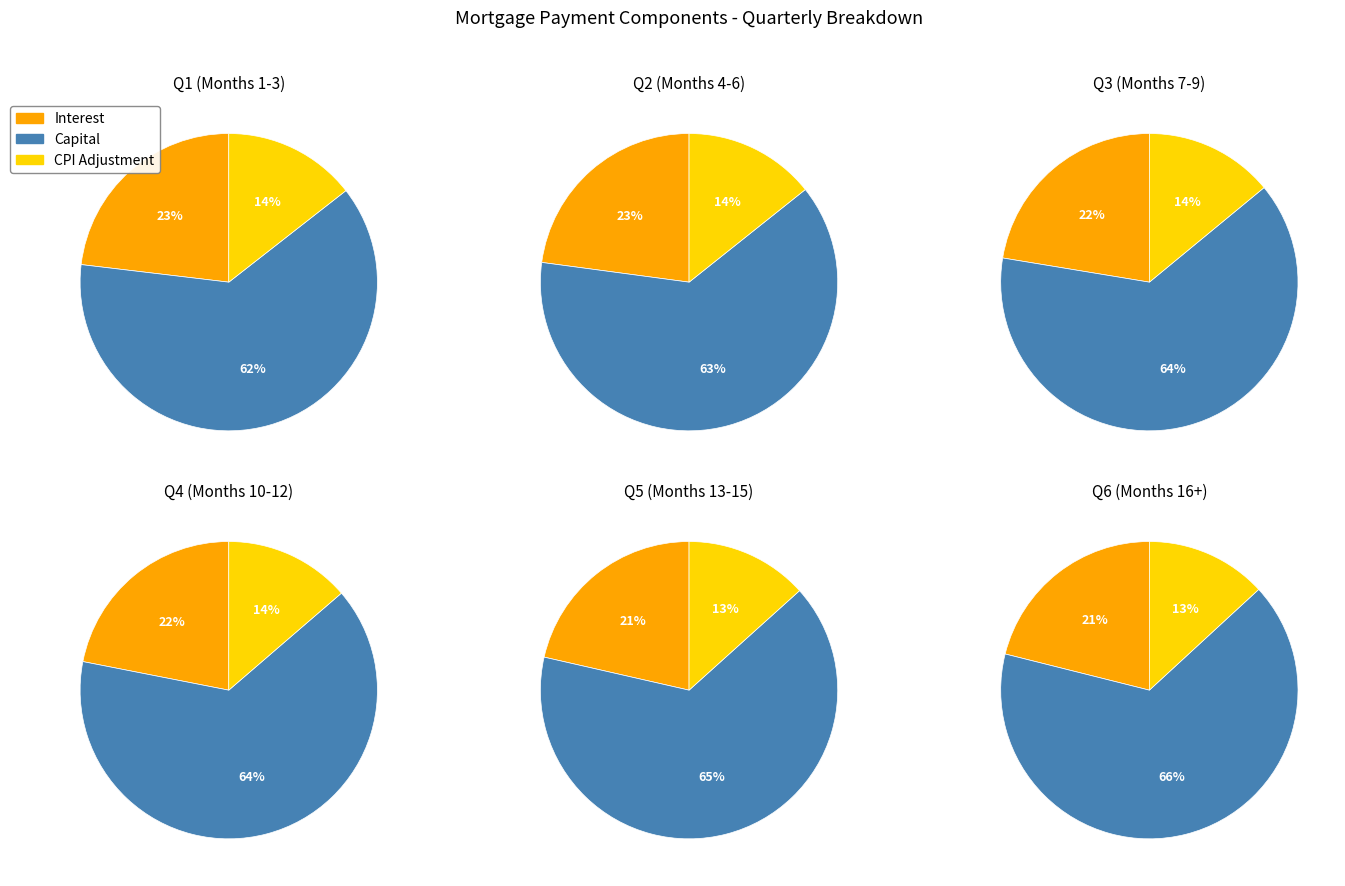

The Month 4 slice represents 19% of the pie. True or false?

False